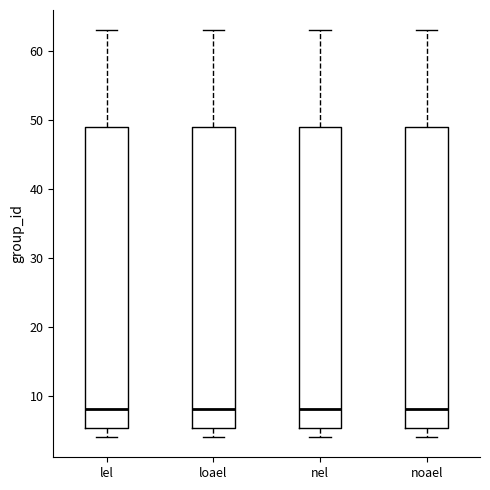

Reading left to right, read every box against the y-axis: the position of its median line, the range the box covers, and the ends of its whiskers. The values are not printed on the chart, so give them approximately, as read against the axis.

lel: median 8, box 5 to 49, whiskers 4 to 63
loael: median 8, box 5 to 49, whiskers 4 to 63
nel: median 8, box 5 to 49, whiskers 4 to 63
noael: median 8, box 5 to 49, whiskers 4 to 63